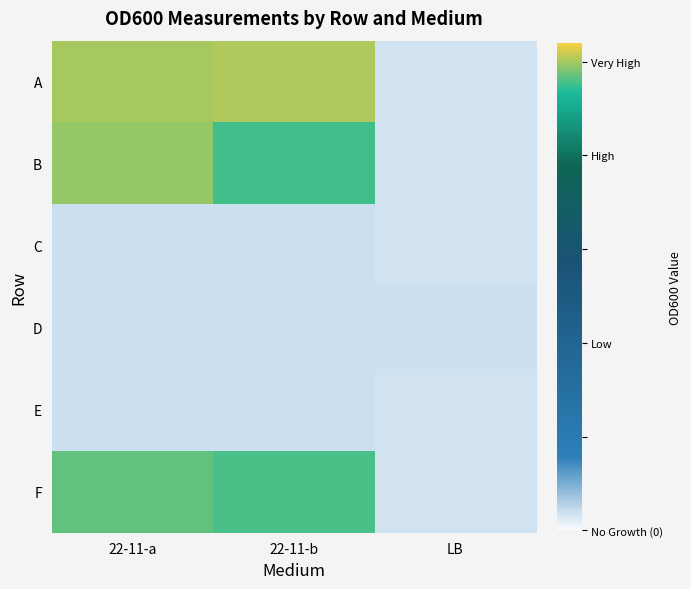

Count the number of data series in this chart.

6